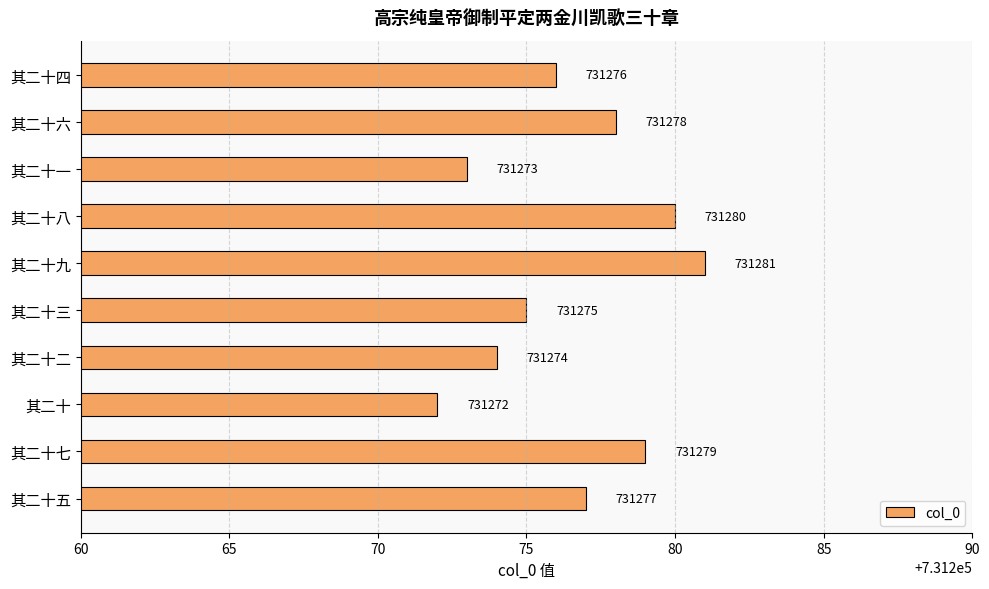

Which has a higher value, 其二十七 or 其二十九?

其二十九